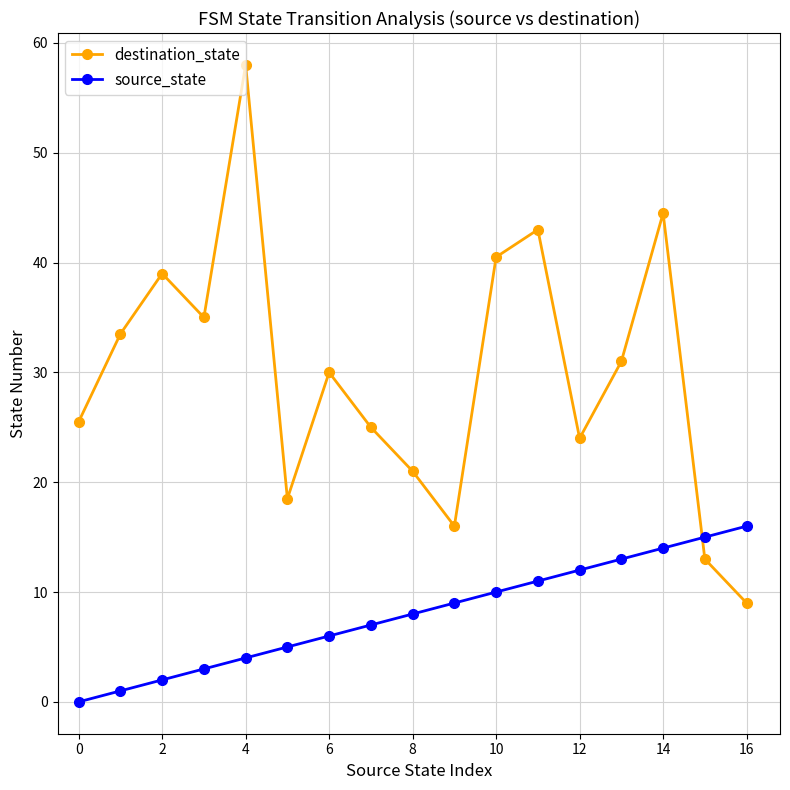

True or false: destination_state has more than 0 points higher than both neighbors.

True